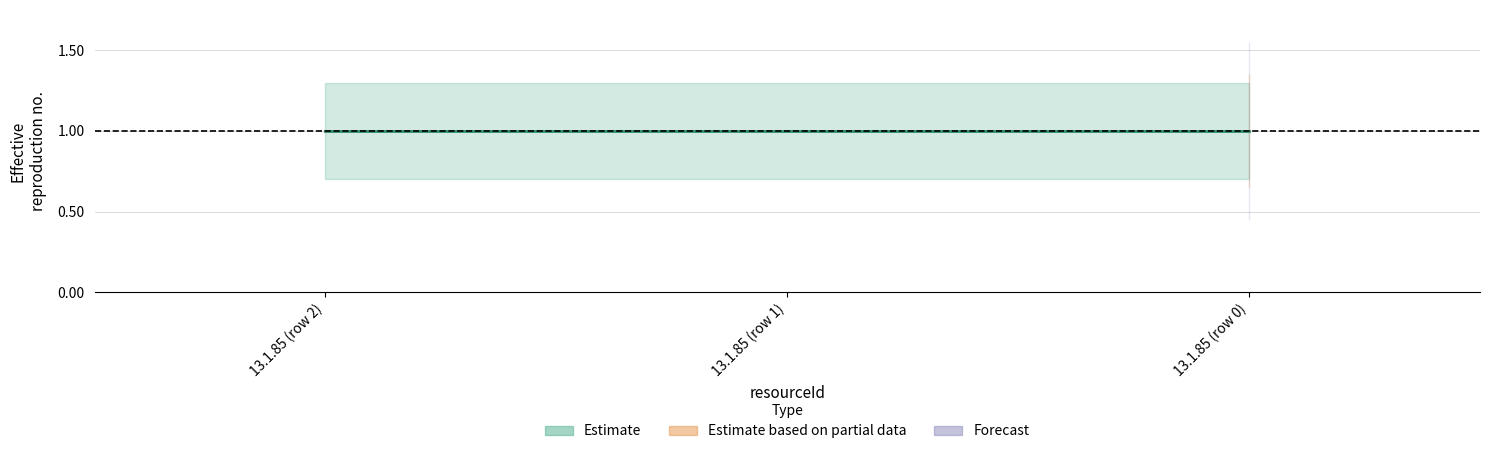

What is the label of the 1st point from the left?

13.1.85 (row 2)